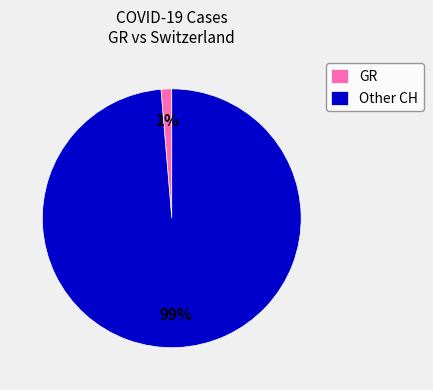

To the nearest percent, what is the average slice percentage?

50%